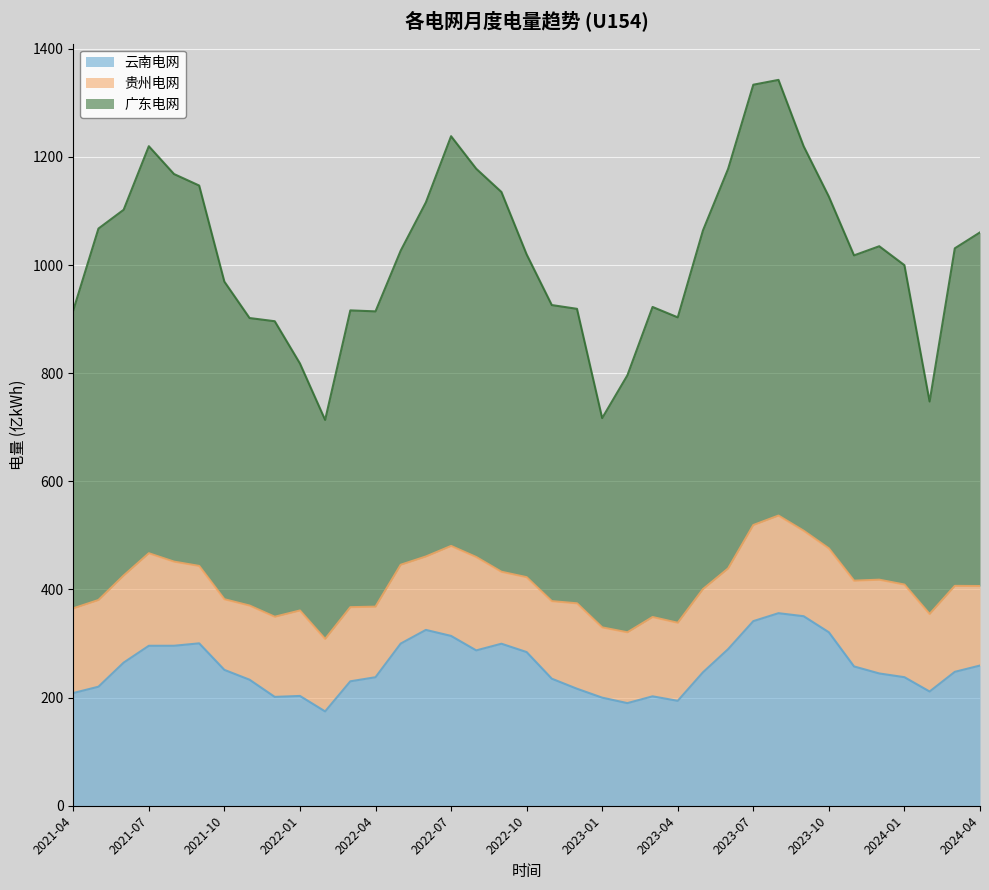

What is the total value across all series at 2023-07?

1333.7